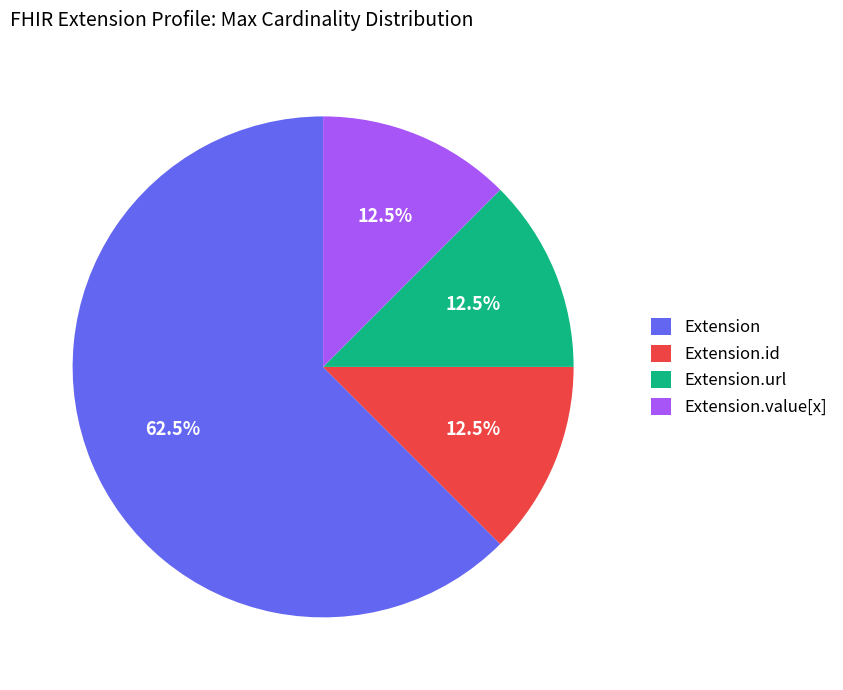

Count the number of slices in the pie.

4